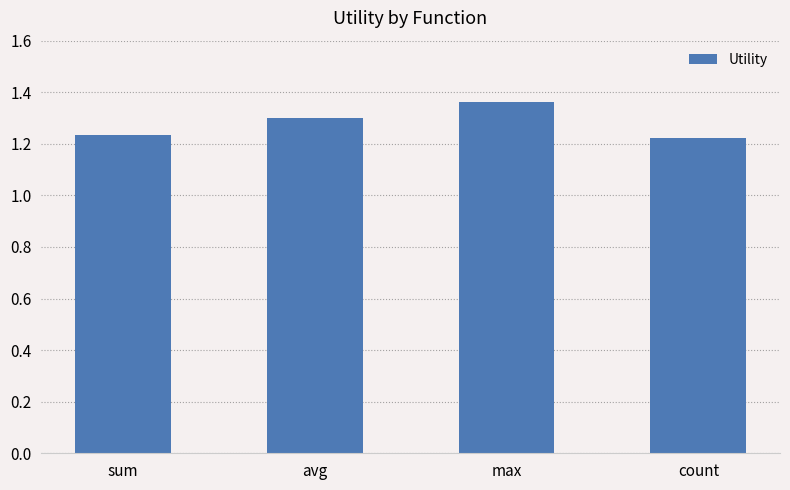

Read the value at avg.

1.3